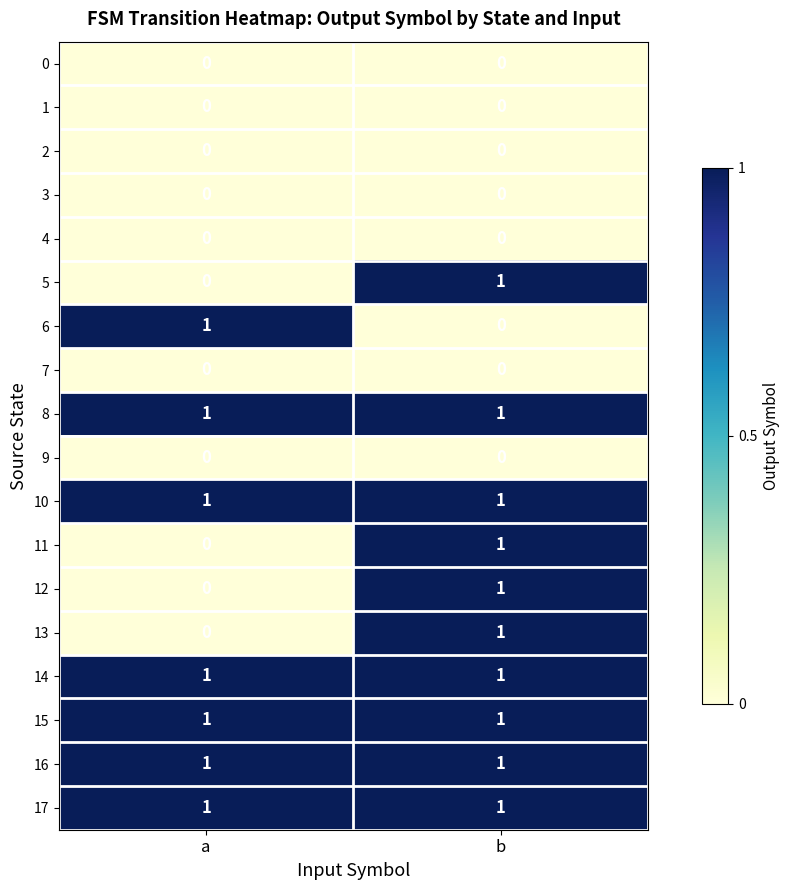

At how many categories does at least one series exceed 0?

2